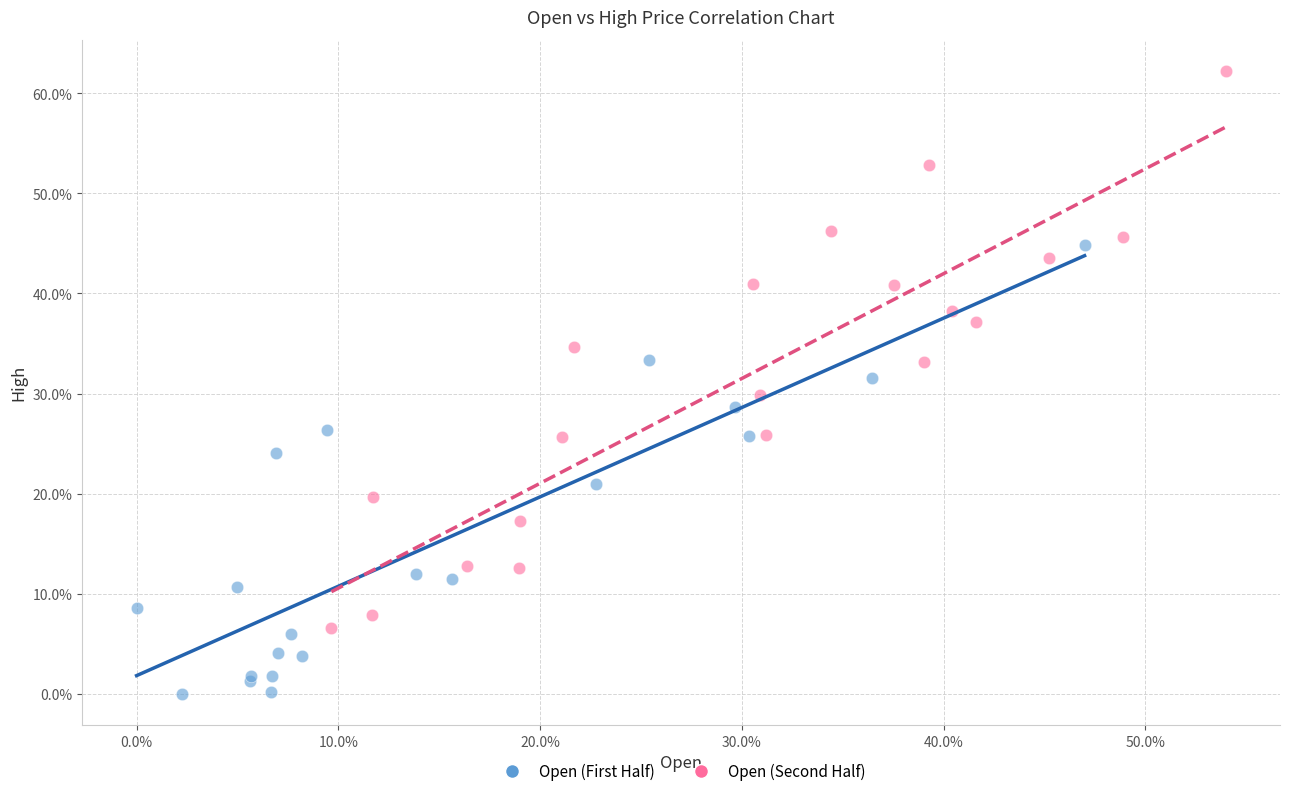

Which series contains the lowest Y value?

Open (First Half)